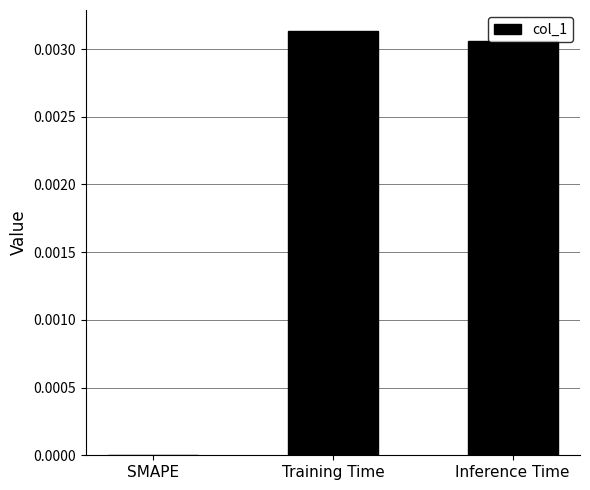

True or false: the data shows 0.0 at Training Time.

True